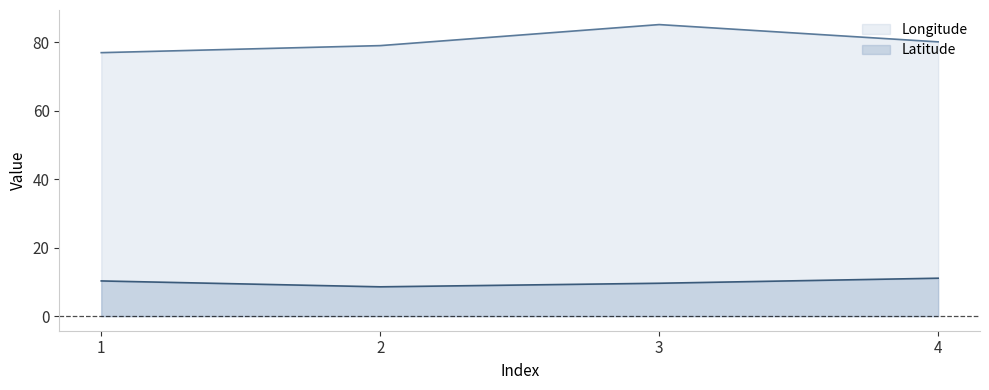

True or false: Longitude has more than 2 interior local peaks.

False